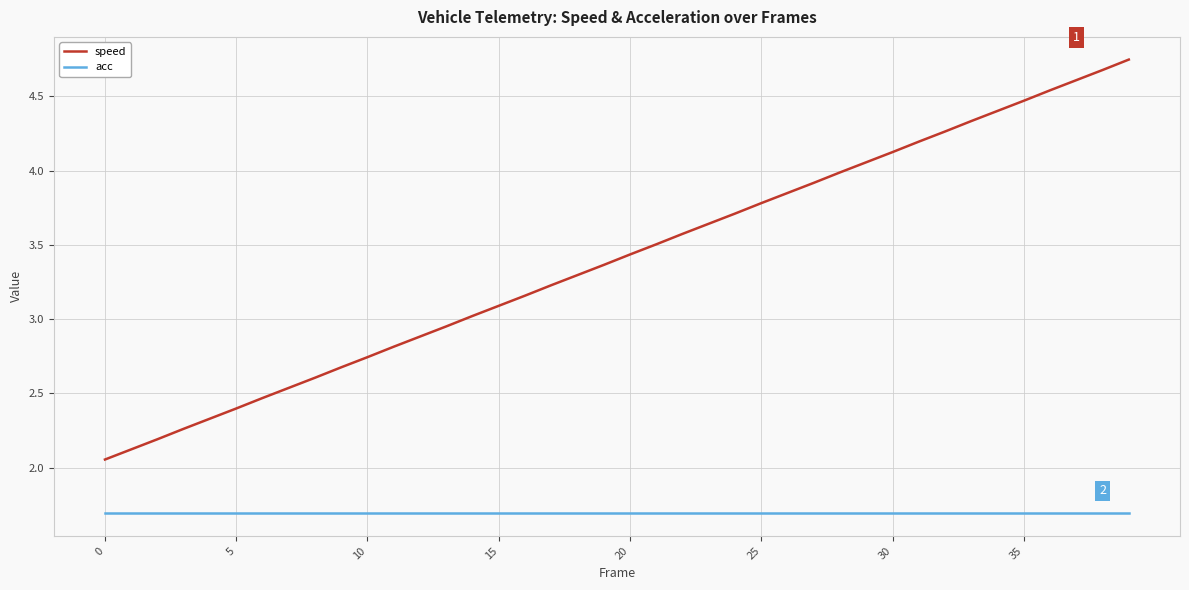

Rank the series by their maximum value, from lowest to highest.

acc, speed